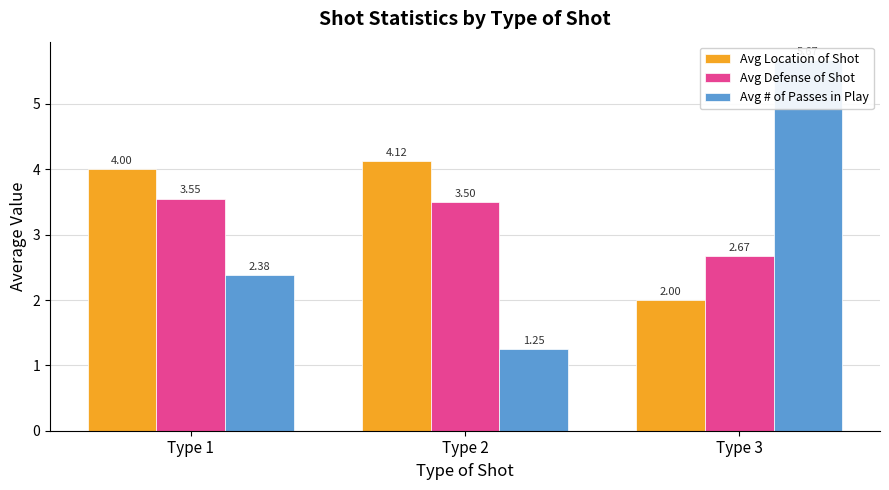

What are all the series names shown in the legend?

Avg Location of Shot, Avg Defense of Shot, Avg # of Passes in Play